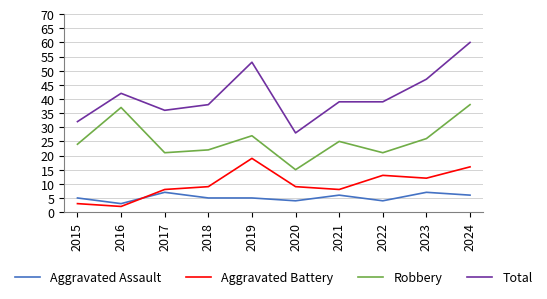

Which series has the largest total across all categories?

Total